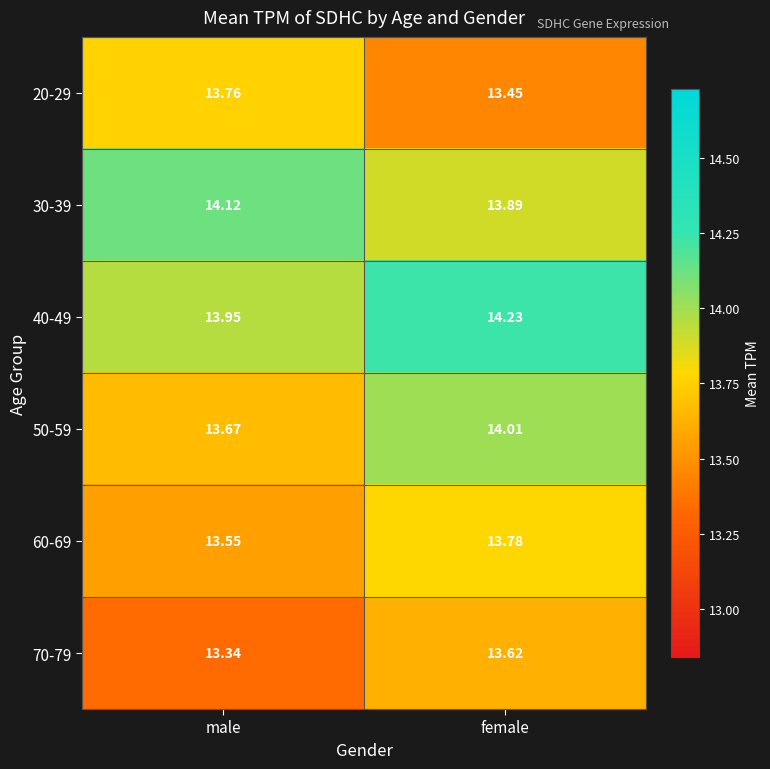

Is the value of 20-29 at male greater than the value of 30-39 at female?

No